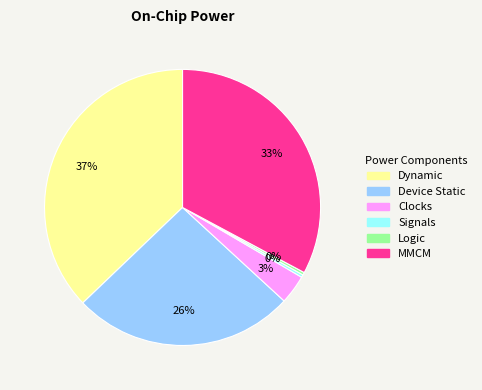

To the nearest percent, what is the average slice percentage?

17%